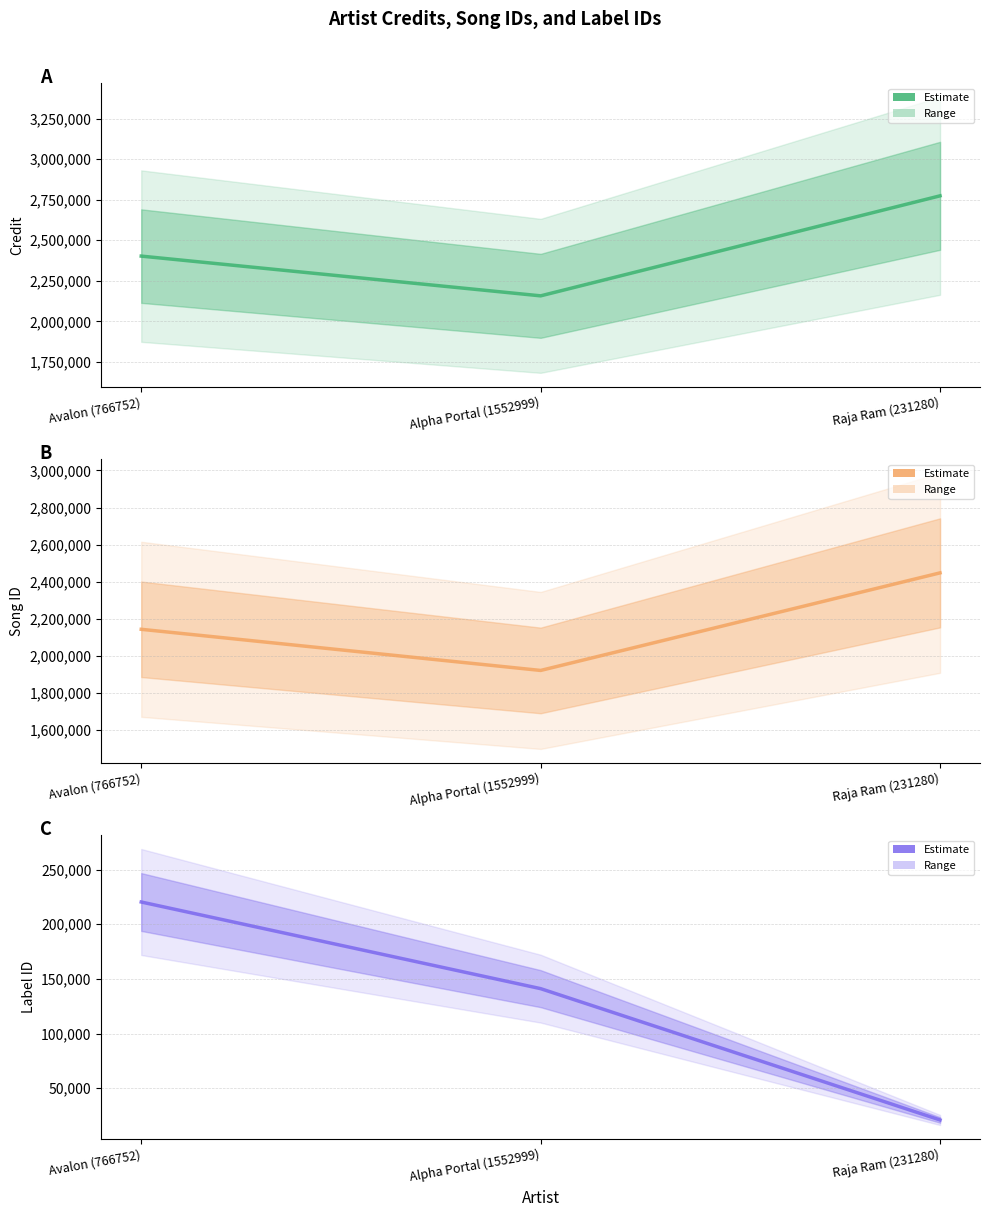

How many lines are shown in the chart?

3